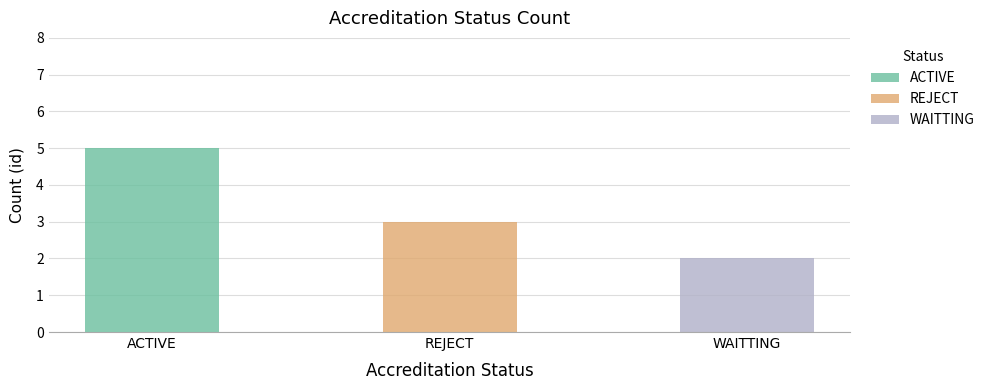

What is the label of the 2nd bar from the right?

REJECT